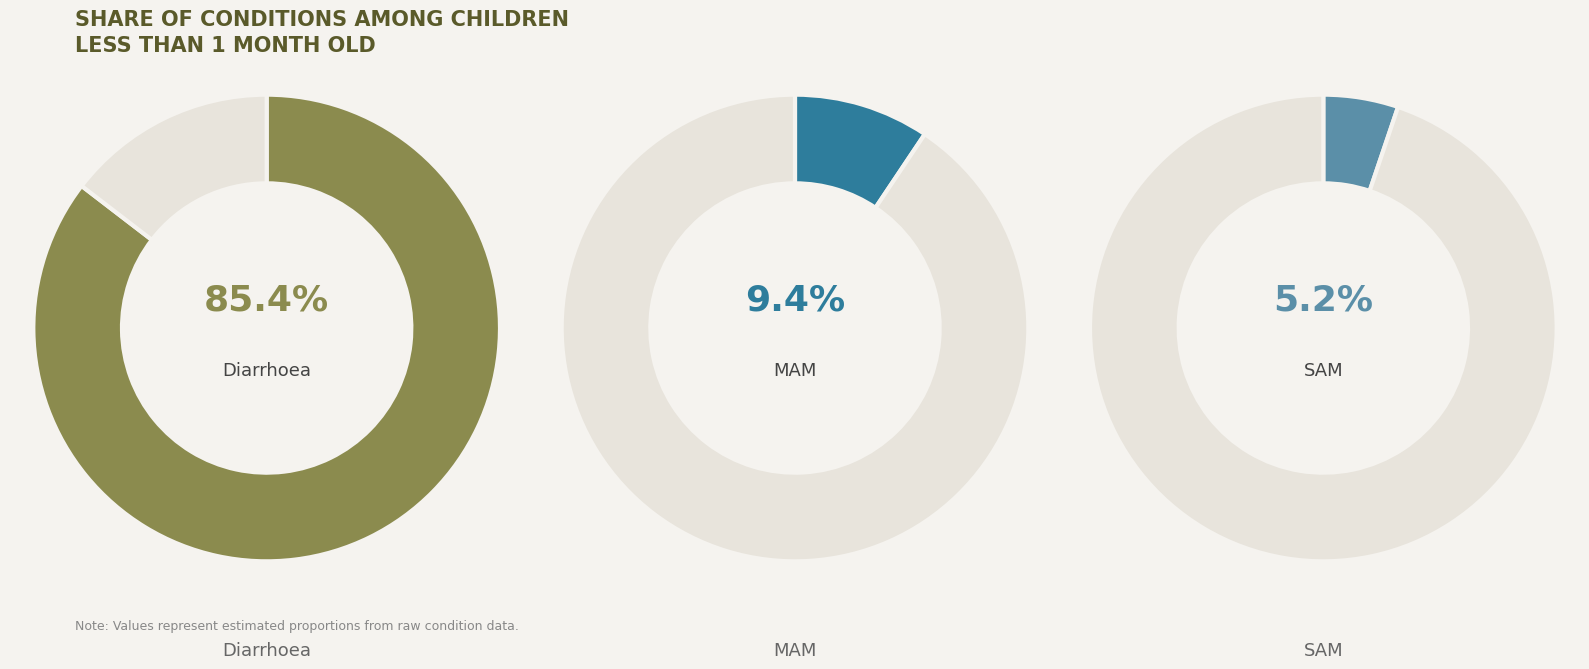

How many slices are in this pie chart?

3